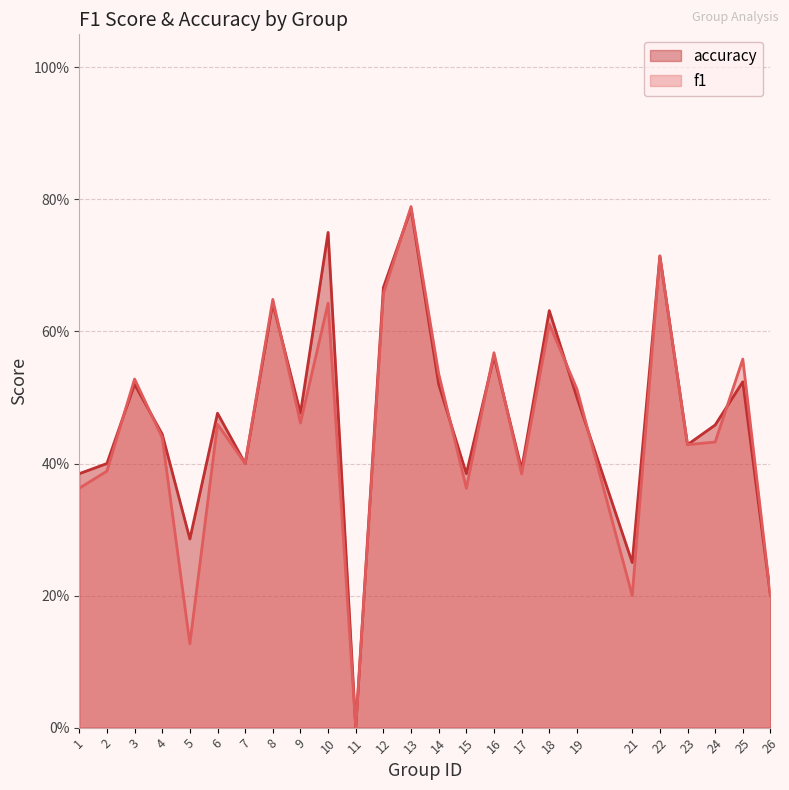

What is the sum of all f1 values?

11.4